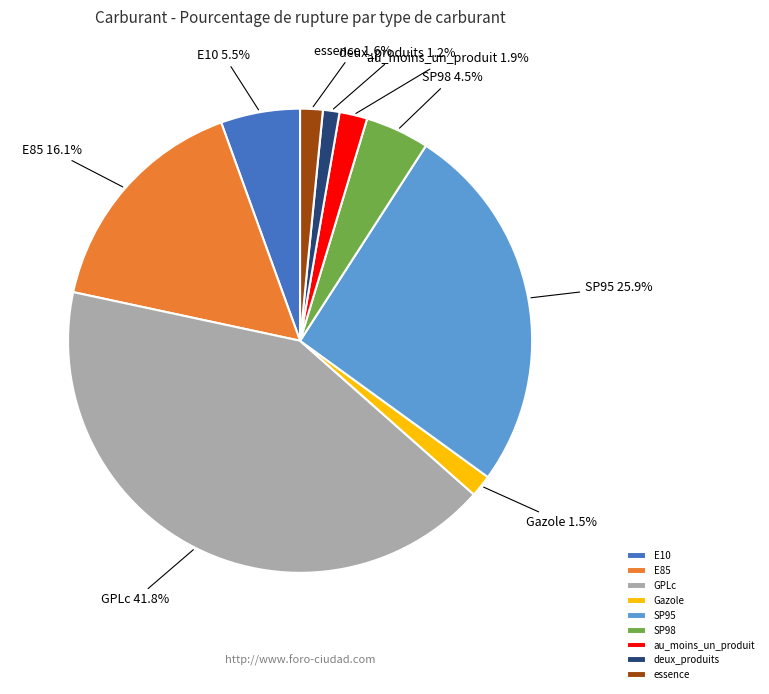

Which slice is the largest?

GPLc